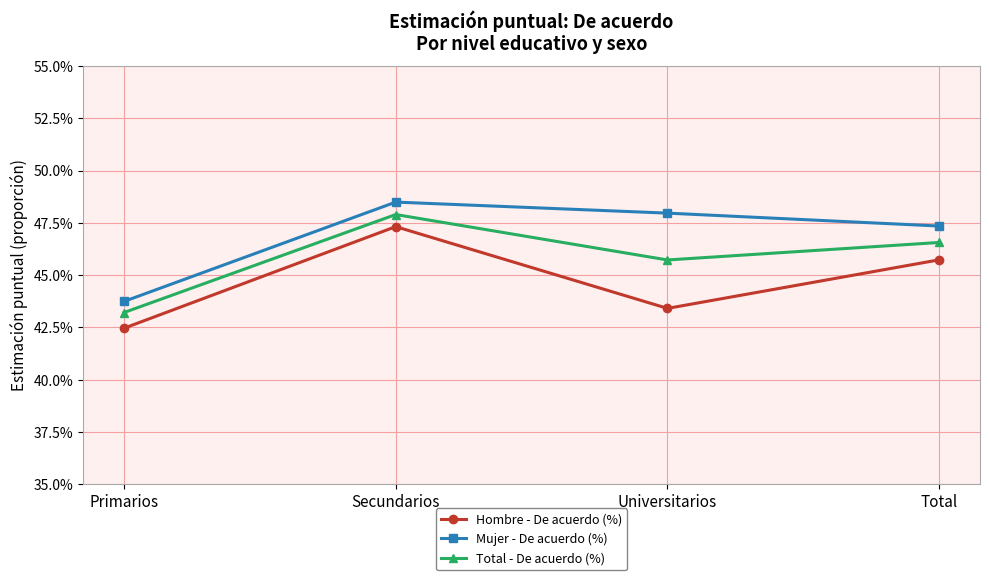

What position from the left is Secundarios?

2